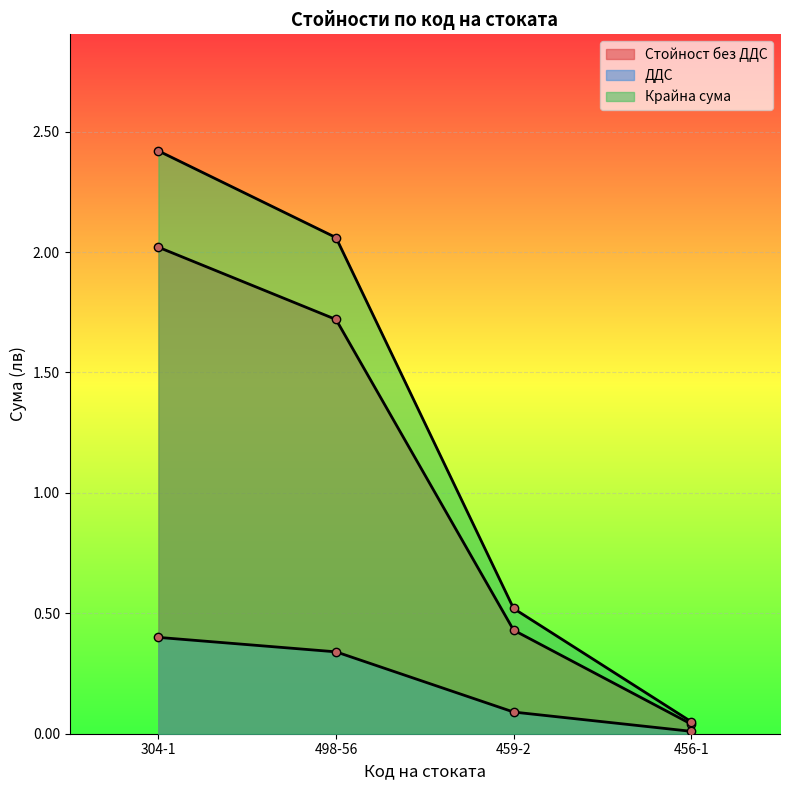

True or false: Стойност без ДДС has more than 1 points higher than both neighbors.

False